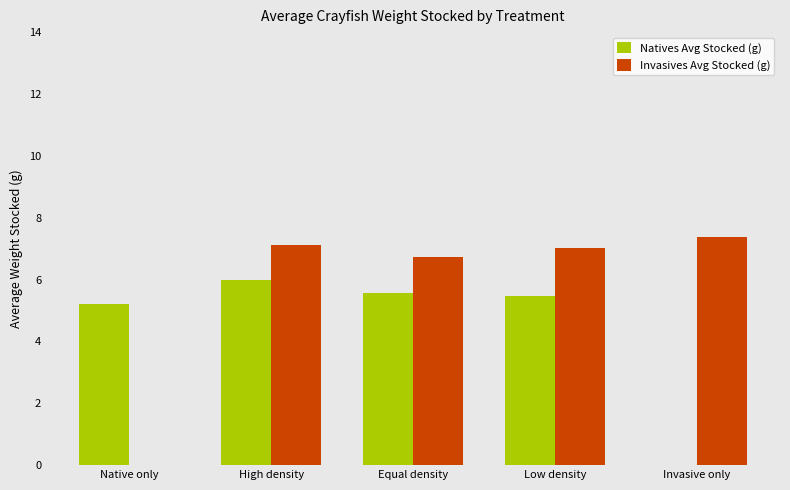

How many values in the Invasives Avg Stocked (g) series exceed 7?

3